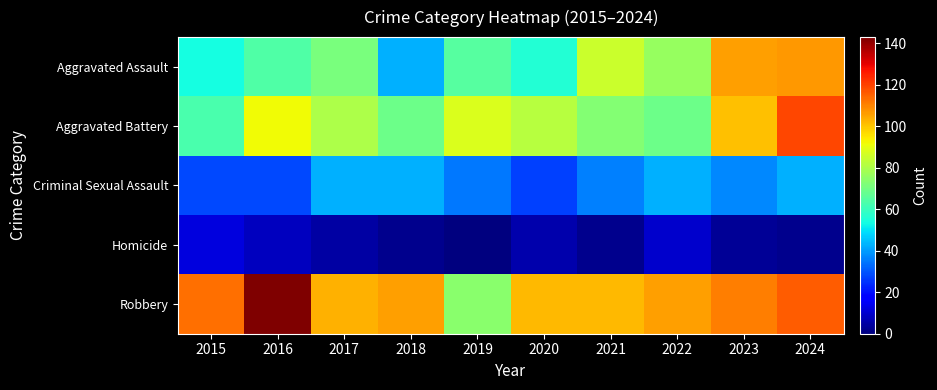

What is the total value across all series at 2023?

358